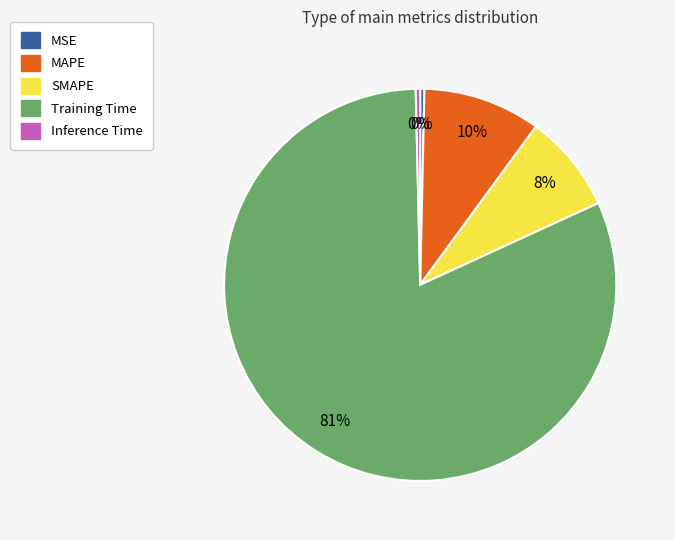

Is there any slice that represents more than half of the pie?

Yes